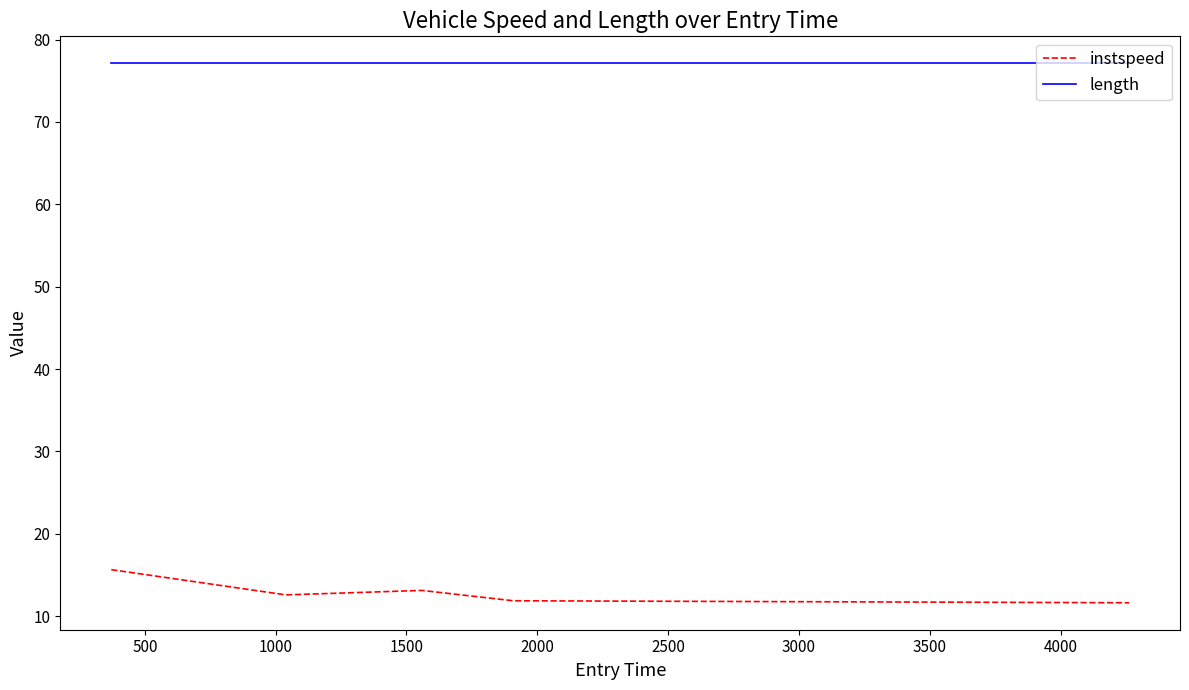

Which series has the largest total across all categories?

length